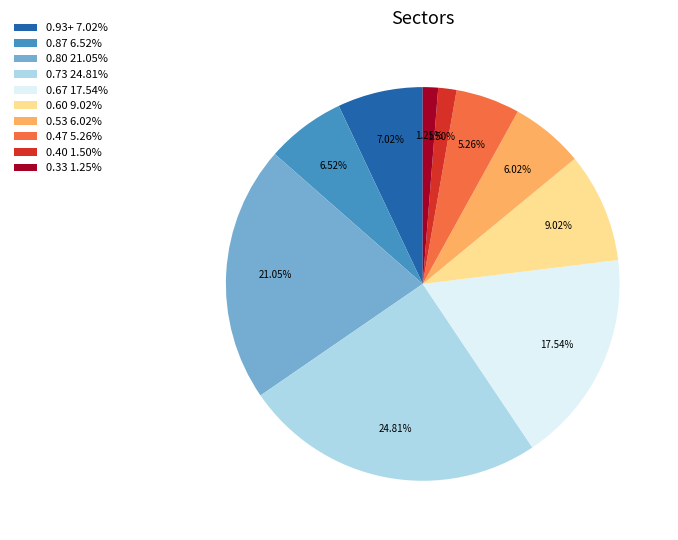

How many slices are in this pie chart?

10